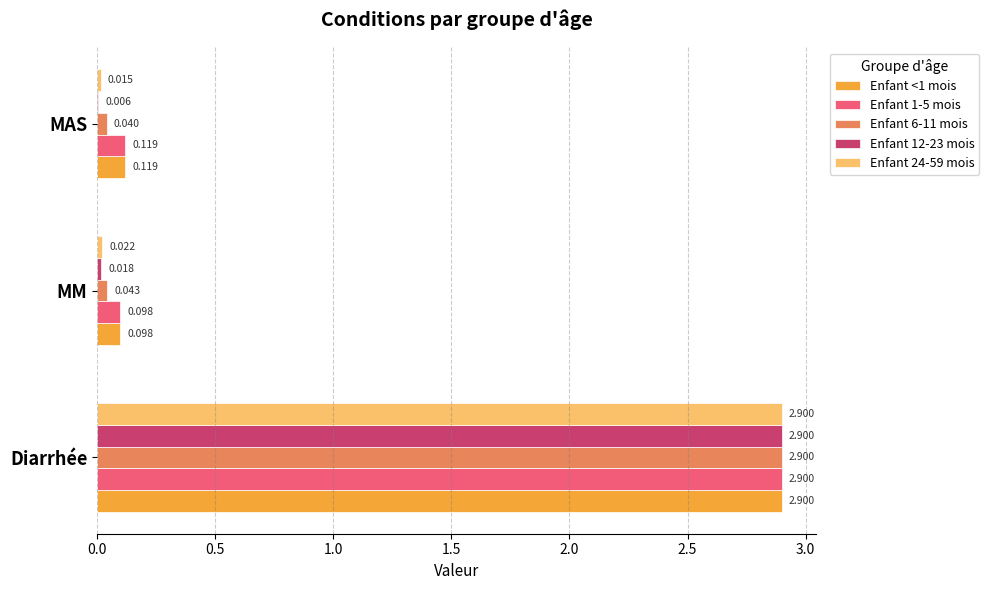

At which label is Enfant <1 mois closest to 1?

MAS